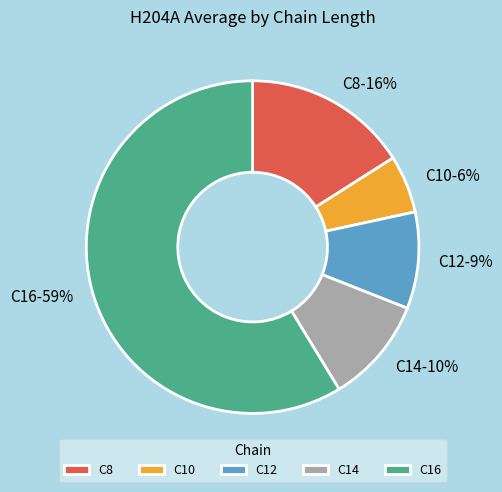

Is there a majority slice in this chart?

Yes